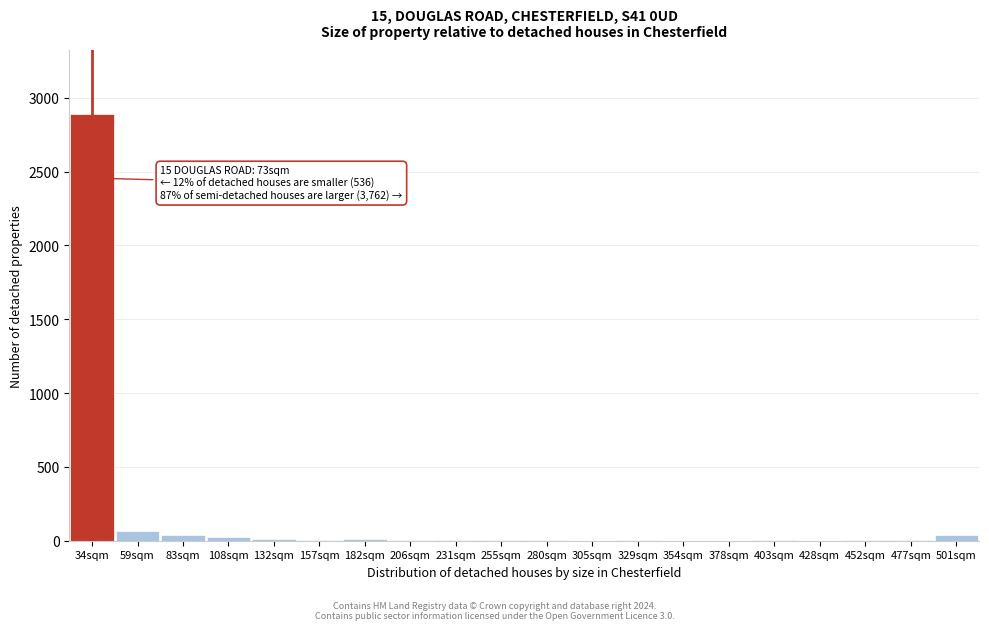

What is the sum of all values?

3119